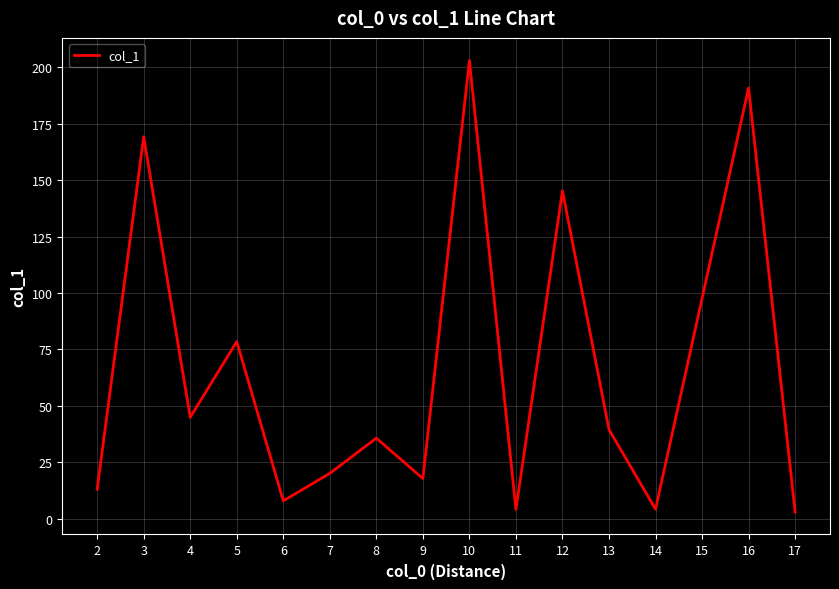

What is the change in value from 4 to 12?

+100.4